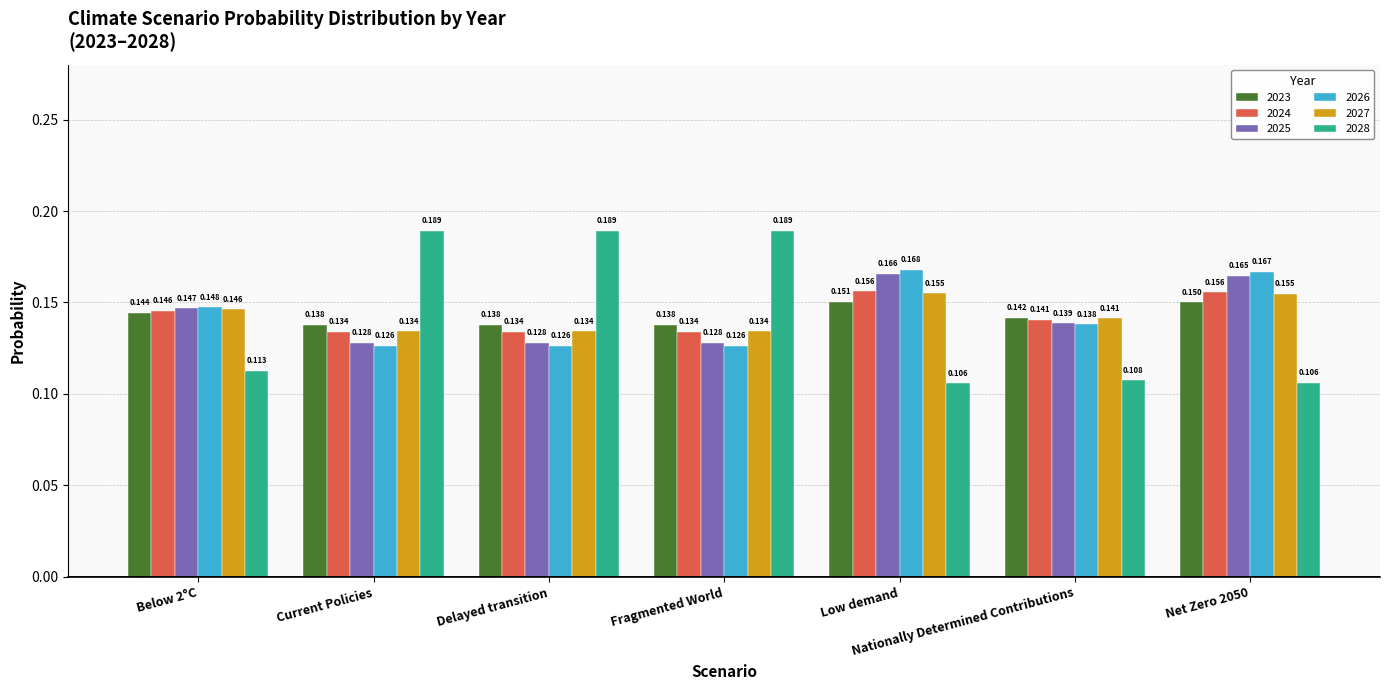

At which category is the sum across all series the highest?

Low demand